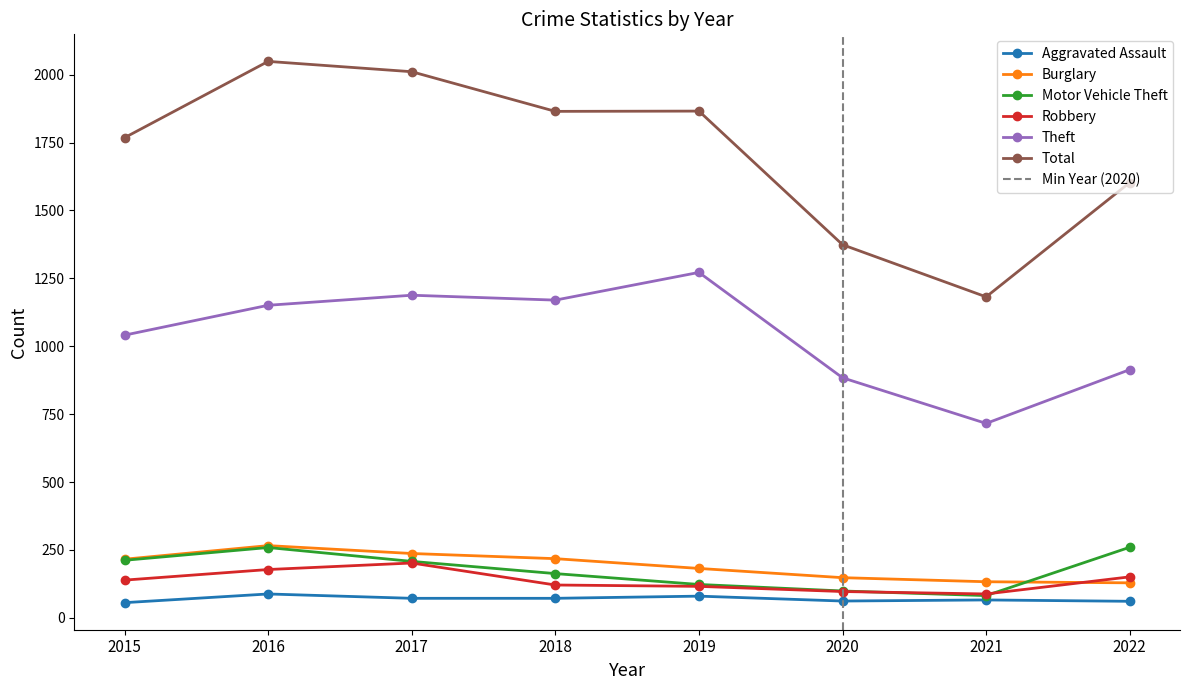

What are all the series names shown in the legend?

Aggravated Assault, Burglary, Motor Vehicle Theft, Robbery, Theft, Total